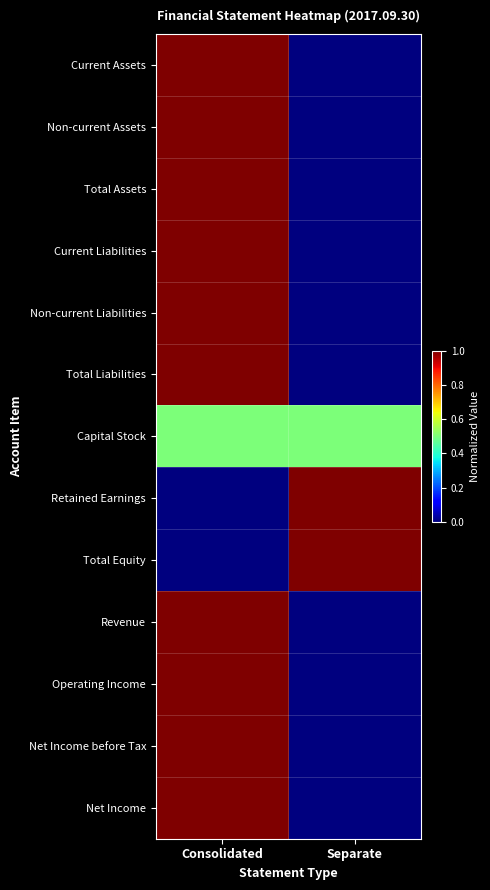

Reading right to left, transcribe all the data shown in this chart.

Current Assets: Separate=0.0	Consolidated=1.0
Non-current Assets: Separate=0.0	Consolidated=1.0
Total Assets: Separate=0.0	Consolidated=1.0
Current Liabilities: Separate=0.0	Consolidated=1.0
Non-current Liabilities: Separate=0.0	Consolidated=1.0
Total Liabilities: Separate=0.0	Consolidated=1.0
Capital Stock: Separate=0.5	Consolidated=0.5
Retained Earnings: Separate=1.0	Consolidated=0.0
Total Equity: Separate=1.0	Consolidated=0.0
Revenue: Separate=0.0	Consolidated=1.0
Operating Income: Separate=0.0	Consolidated=1.0
Net Income before Tax: Separate=0.0	Consolidated=1.0
Net Income: Separate=0.0	Consolidated=1.0